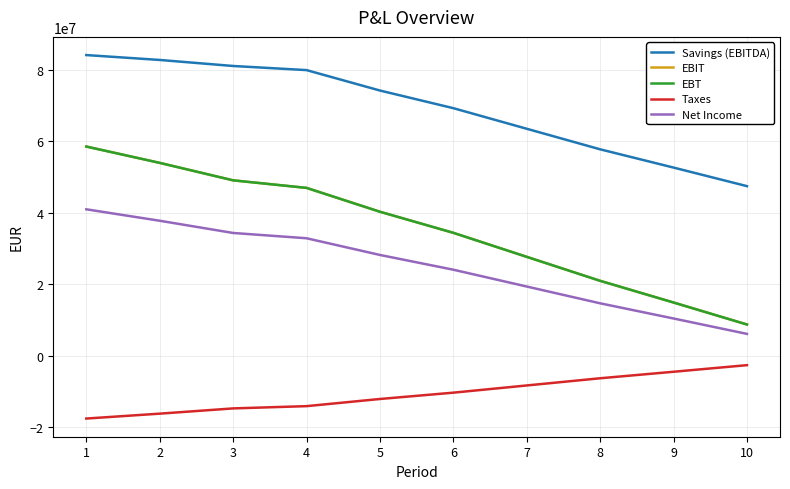

Does the chart display data point markers on the line(s)?

No